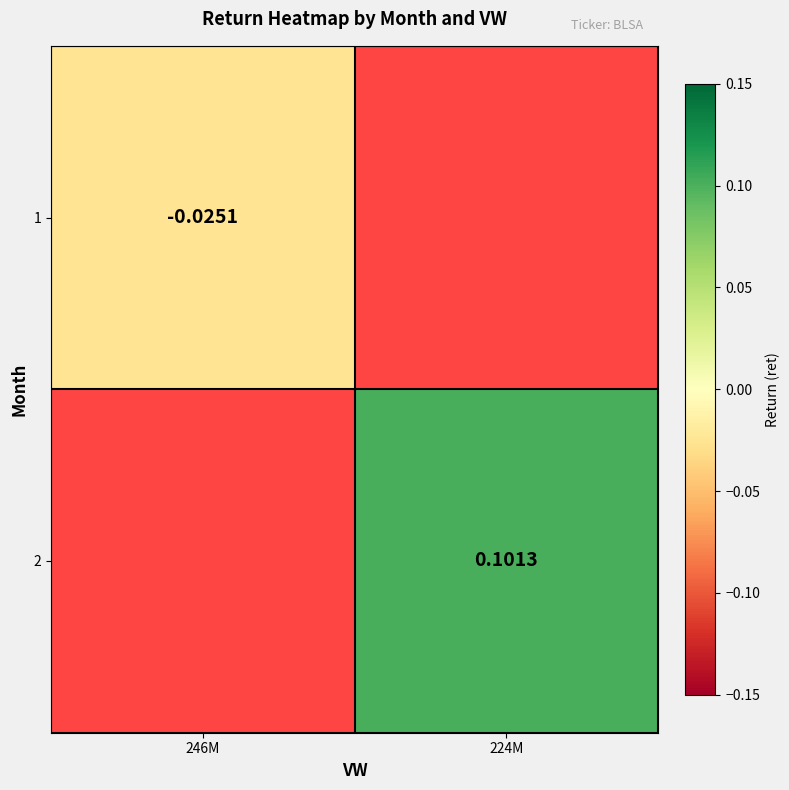

Is the value of 1 at 246M greater than the value of 2 at 224M?

No